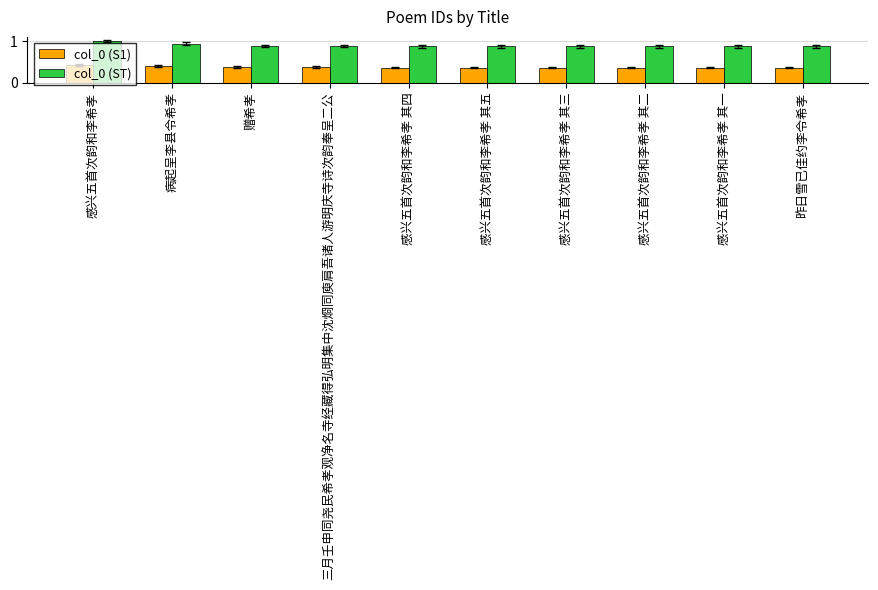

The value of col_0 (S1) at 病起呈李县令希孝 is 0.4. True or false?

True